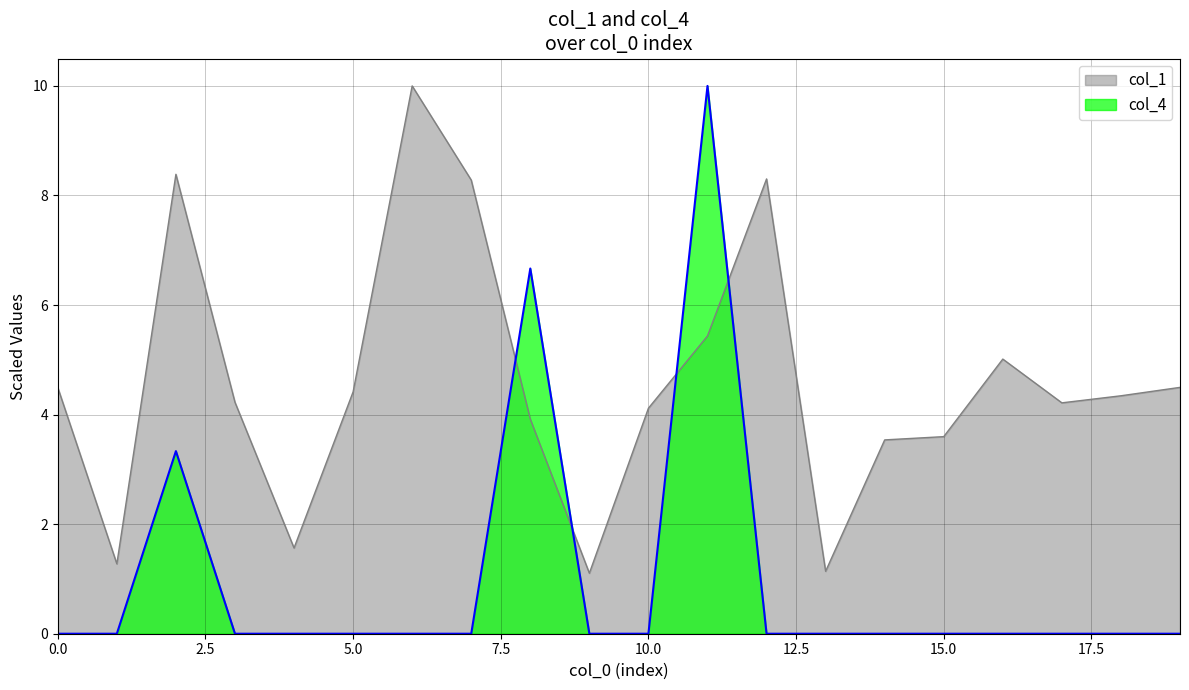

Is it true that col_1 equals 4.3 at 5174985404?

True